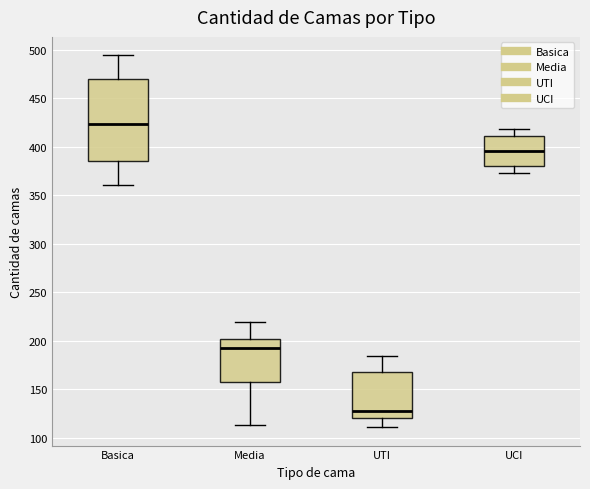

Reading left to right, transcribe this box plot: for each box, give where its median line is, the range the box spans, and where its two whiskers end, as read against the y-axis. The values are not printed on the chart, so give them approximately, as read against the axis.

Basica: median 425, box 385 to 470, whiskers 360 to 495
Media: median 195, box 155 to 200, whiskers 115 to 220
UTI: median 125, box 120 to 170, whiskers 110 to 185
UCI: median 395, box 380 to 410, whiskers 375 to 420